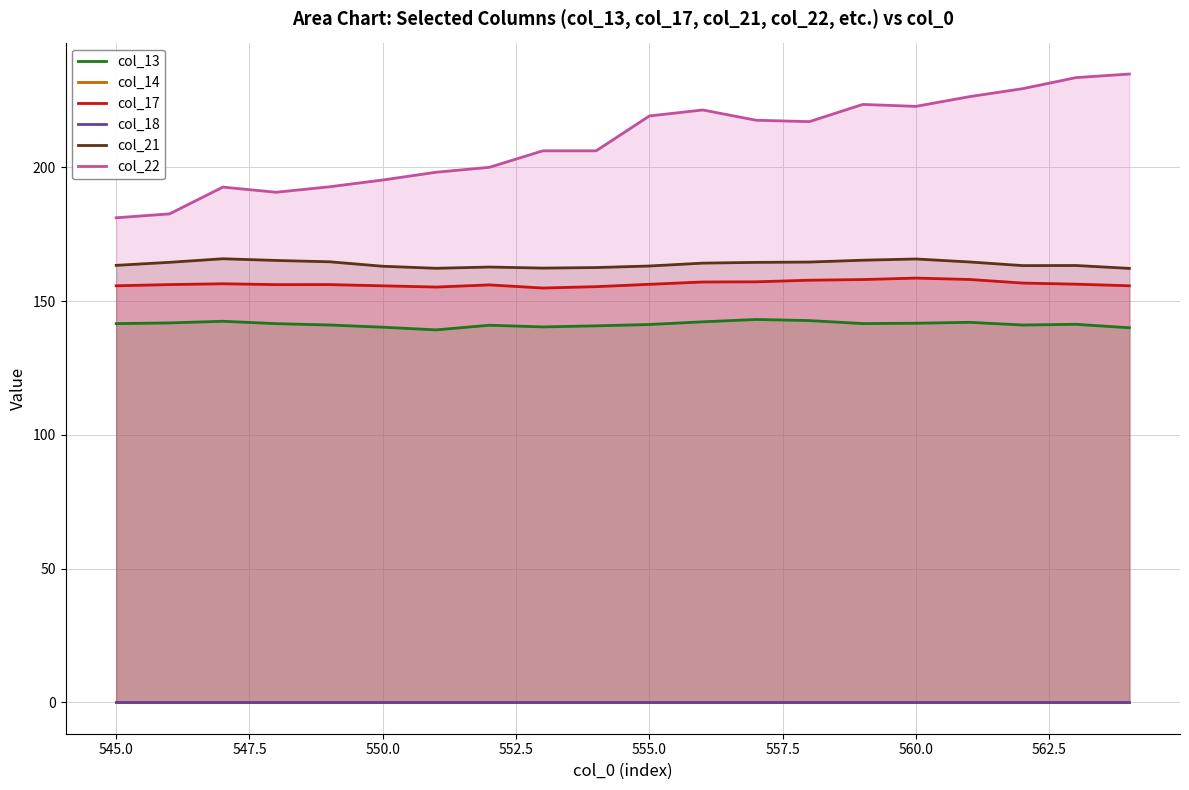

True or false: col_22 and col_21 cross at least once.

False